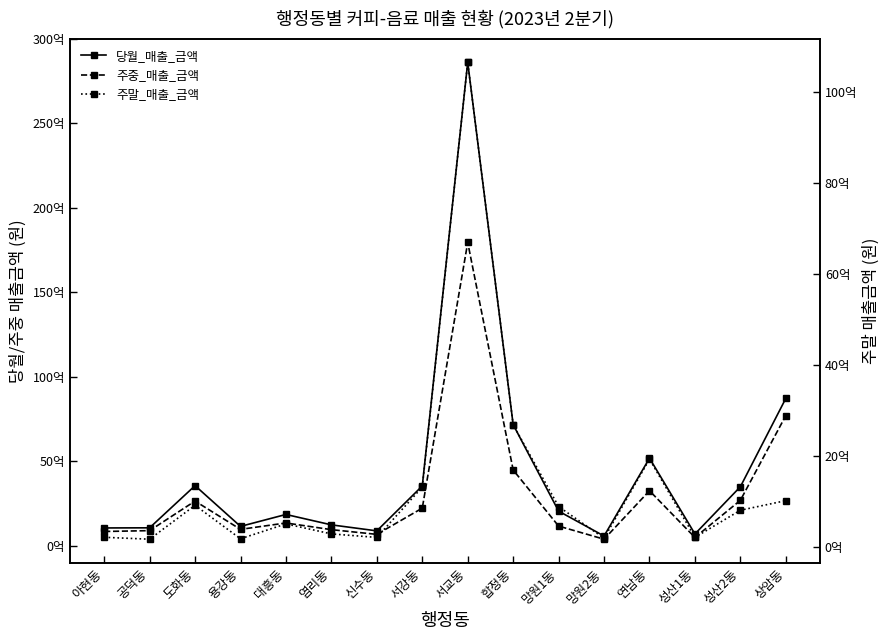

What is the label of the 1st point from the right?

상암동